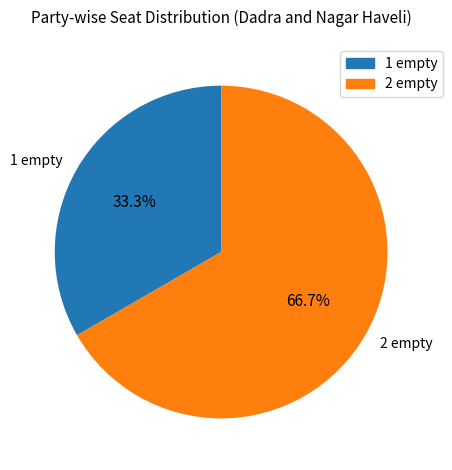

To the nearest percent, what is the average slice percentage?

50%